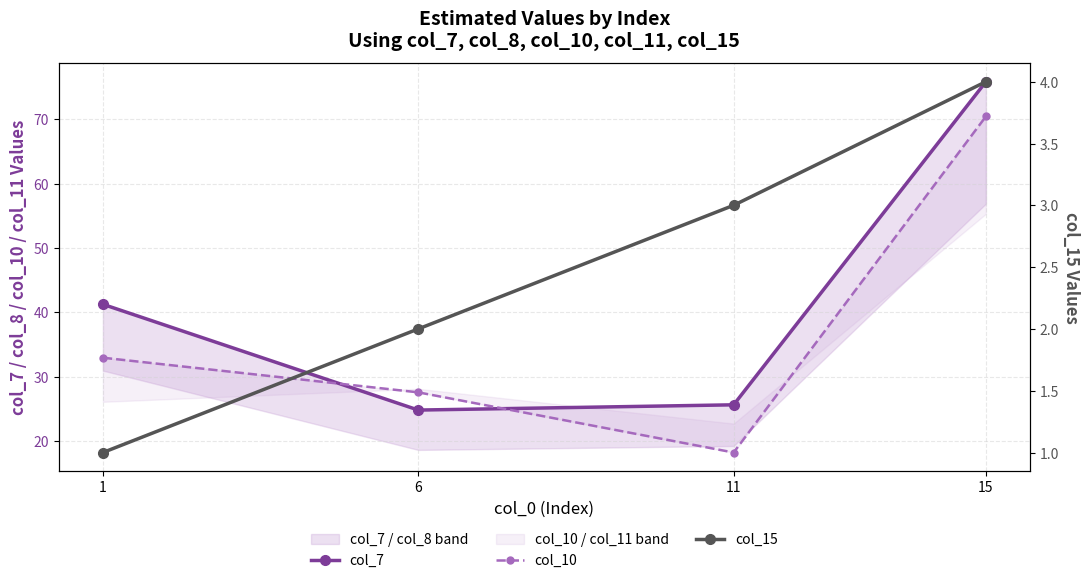

Reading right to left, transcribe all the data shown in this chart.

col_7: 15=75.9	11=25.6	6=24.8	1=41.2
col_10: 15=70.5	11=18.2	6=27.5	1=32.9
col_15: 15=4.0	11=3.0	6=2.0	1=1.0